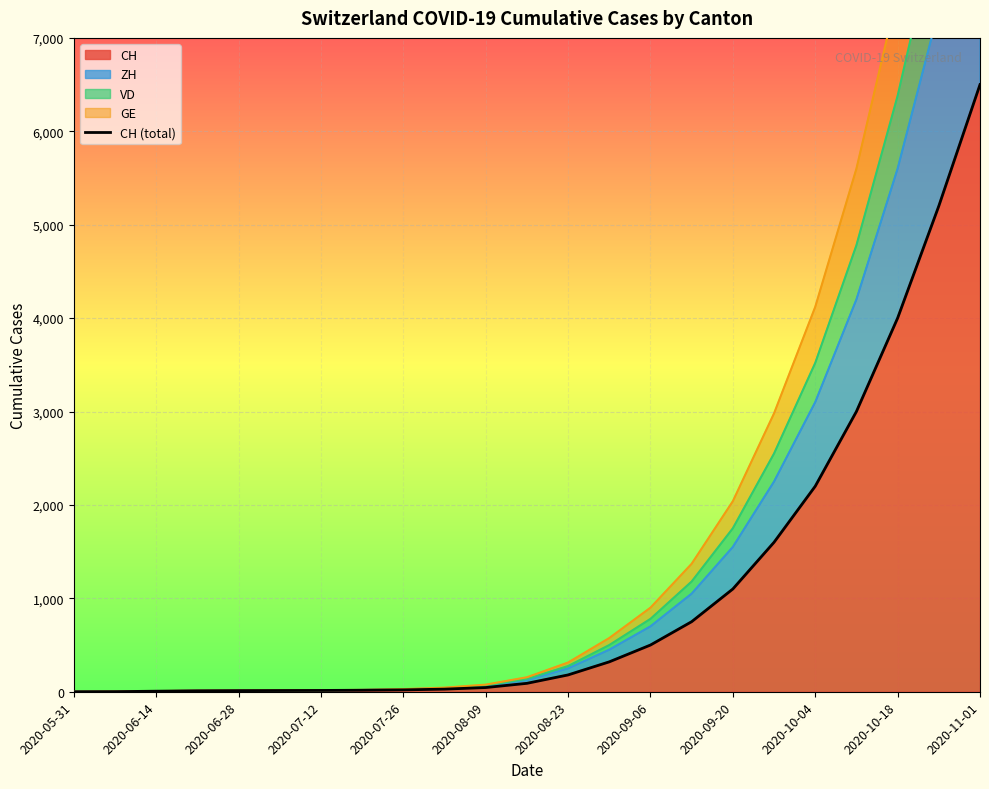

What is the approximate value at 19, to the nearest 50?

3000